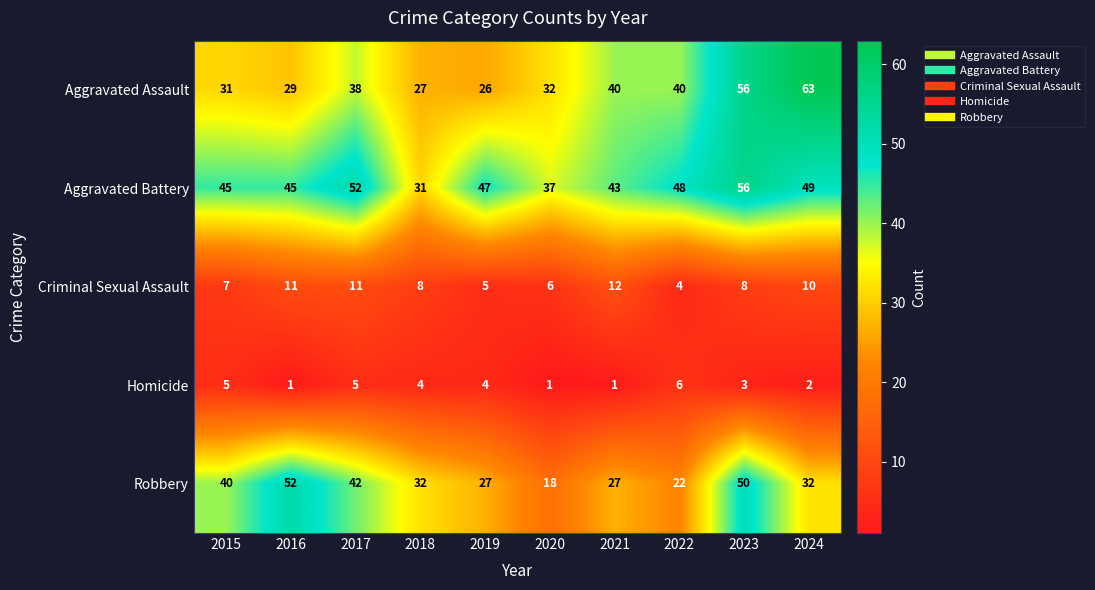

Is it true that Aggravated Assault equals 29 at 2016?

True